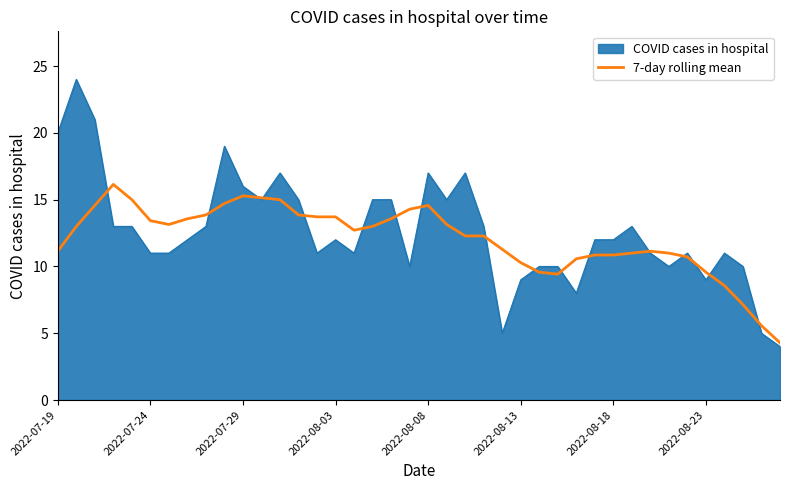

List the series in order of their peak value, highest first.

COVID cases in hospital, 7-day rolling mean